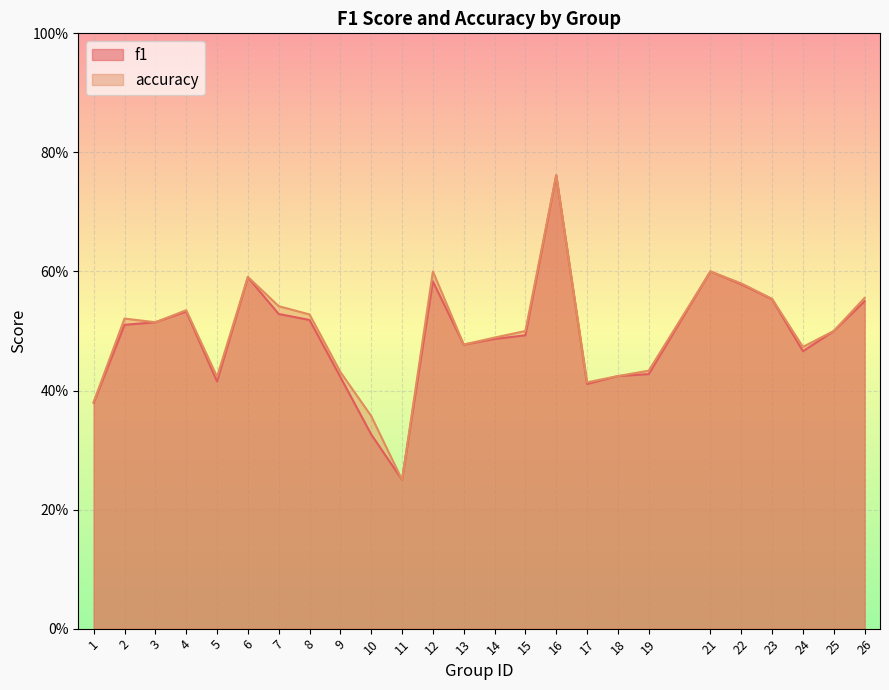

Which category has the highest value across all series?

16